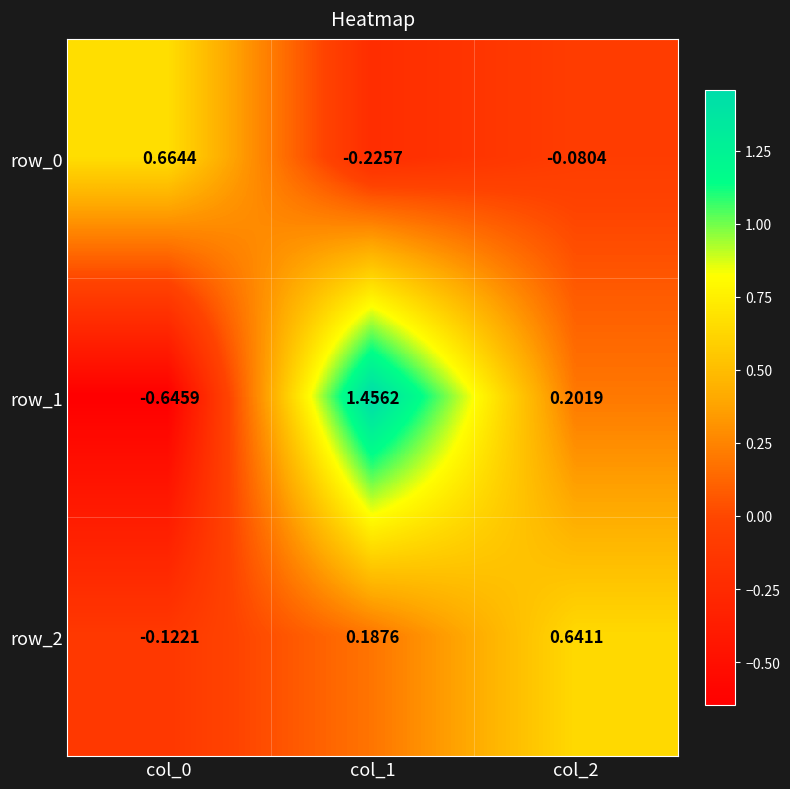

Is the value of row_1 at col_1 greater than the value of row_2 at col_0?

Yes